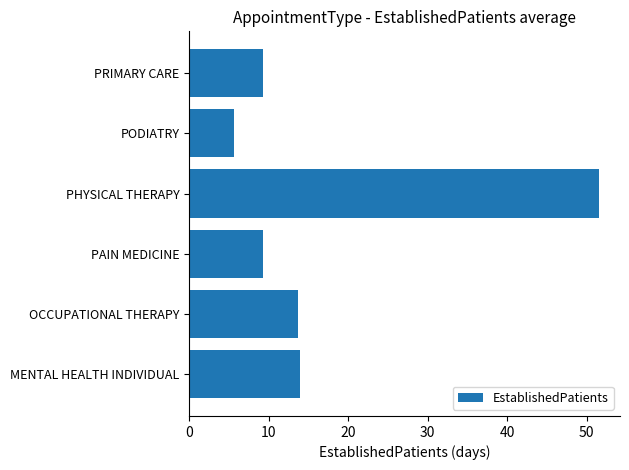

What is the sum of the values at PHYSICAL THERAPY and PRIMARY CARE?

60.9